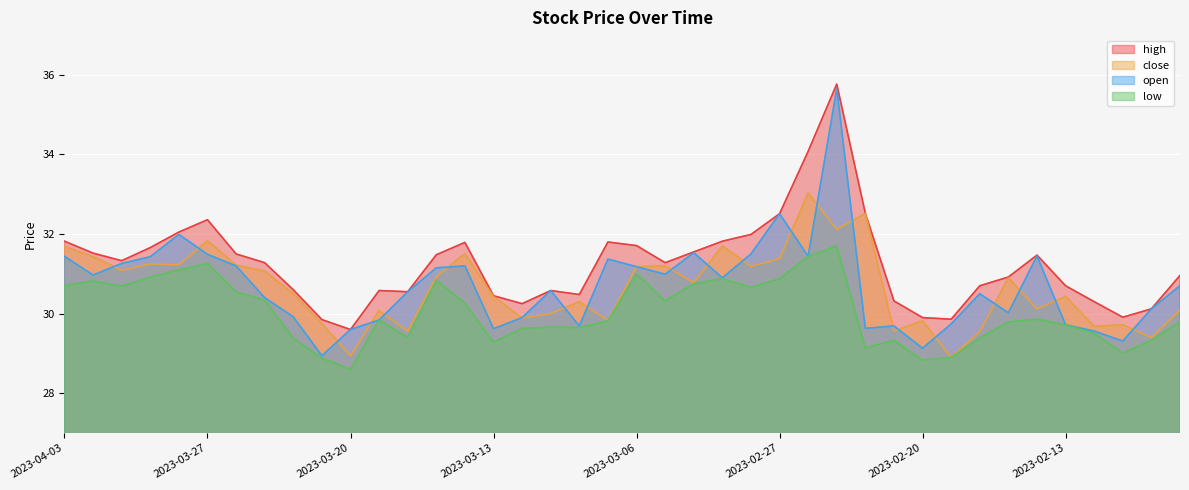

Count the number of data series in this chart.

4